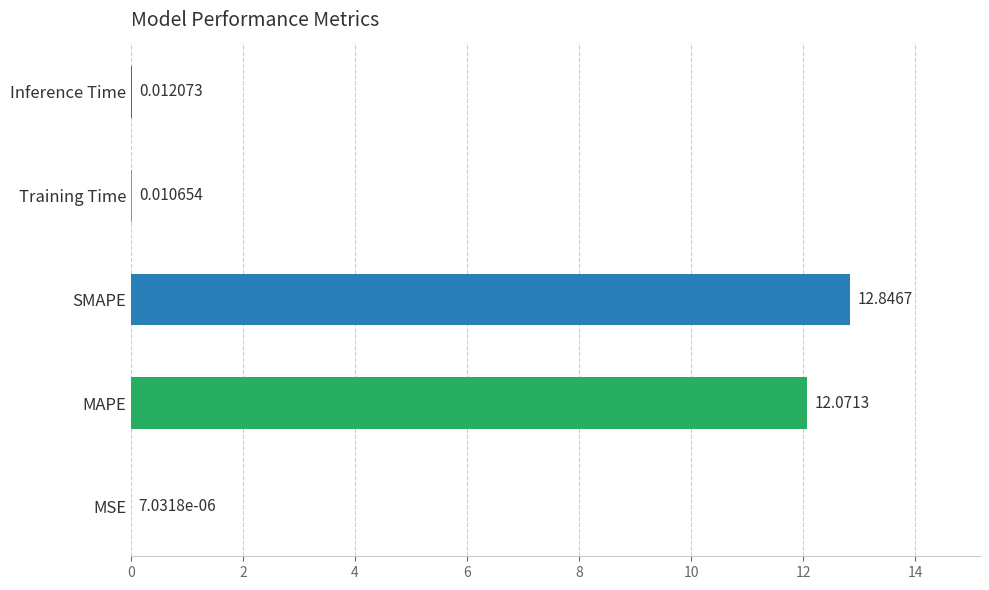

Where is the data nearest to the value 6?

Inference Time